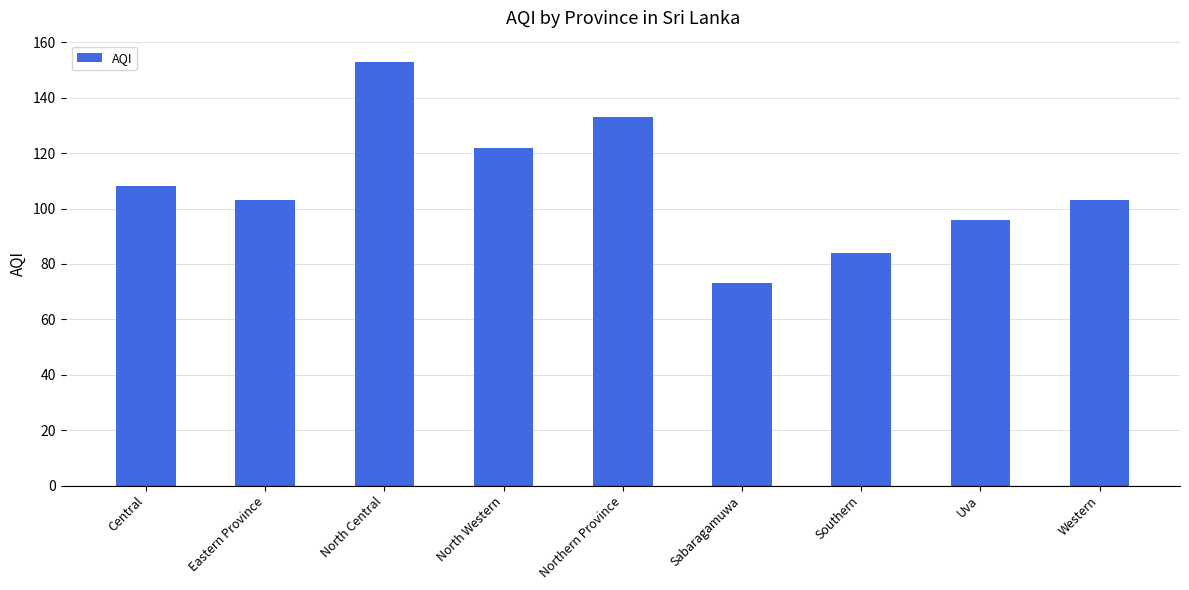

Reading left to right, list all the values displayed in this chart.

Central=108	Eastern Province=103	North Central=153	North Western=122	Northern Province=133	Sabaragamuwa=73	Southern=84	Uva=96	Western=103